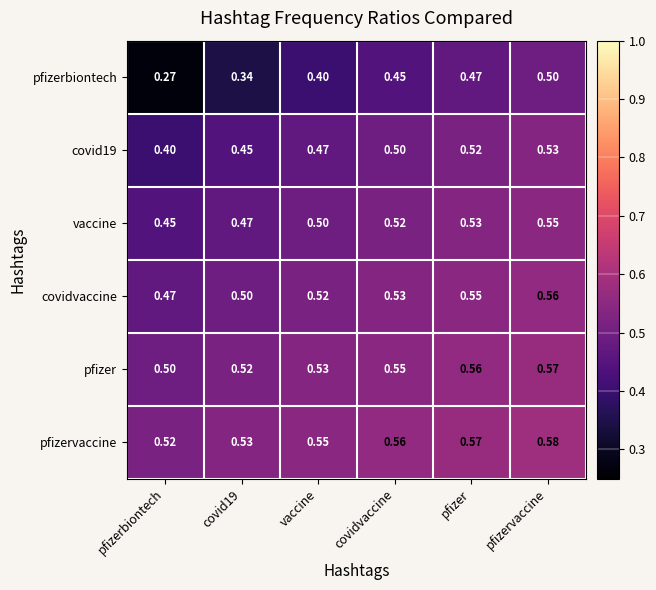

Is the value of vaccine at covid19 greater than the value of pfizer at covidvaccine?

No